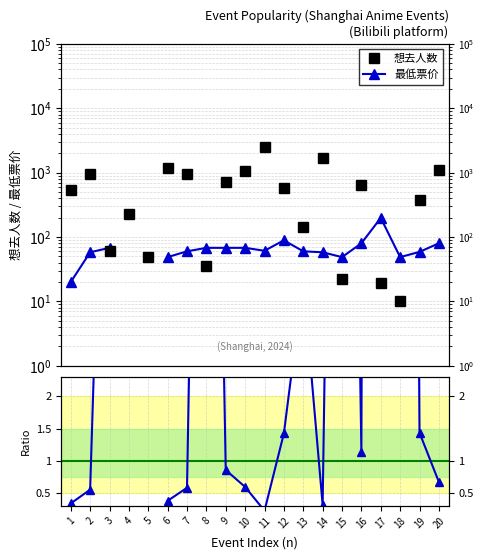

At which category is the sum across all series the highest?

11